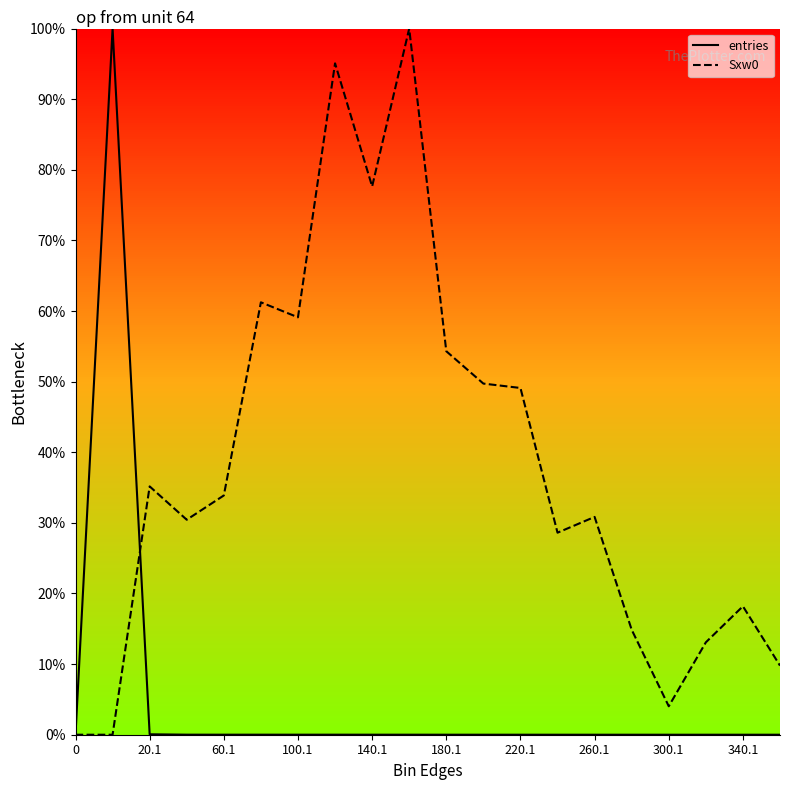

At how many categories does at least one series exceed 49?

9